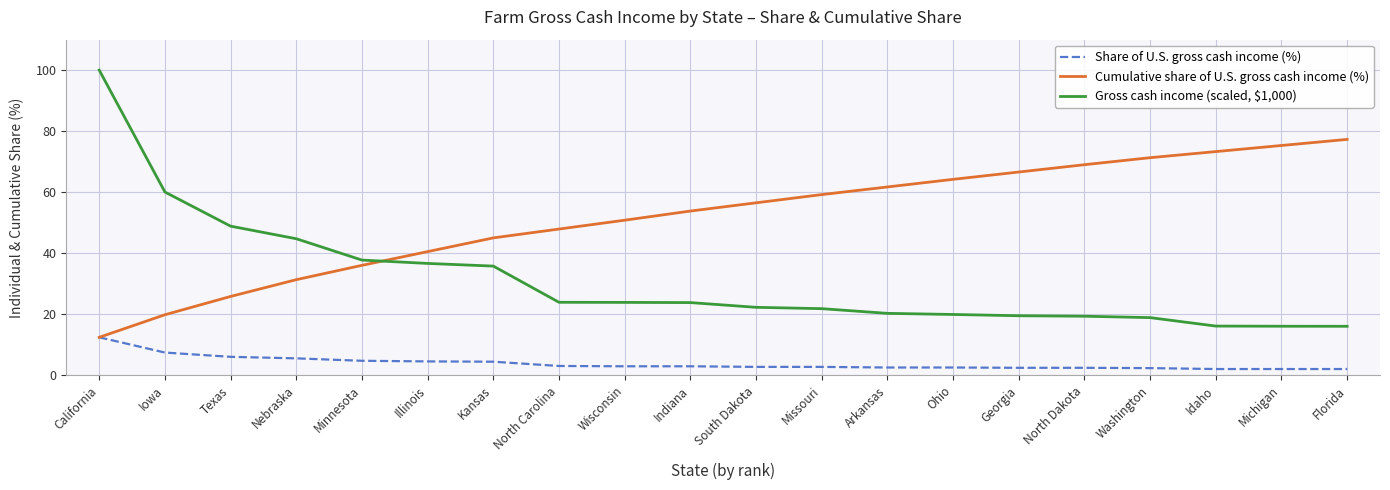

Which series ends up on top after the final intersection of Cumulative share of U.S. gross cash income (%) and Gross cash income (scaled, $1,000)?

Cumulative share of U.S. gross cash income (%)